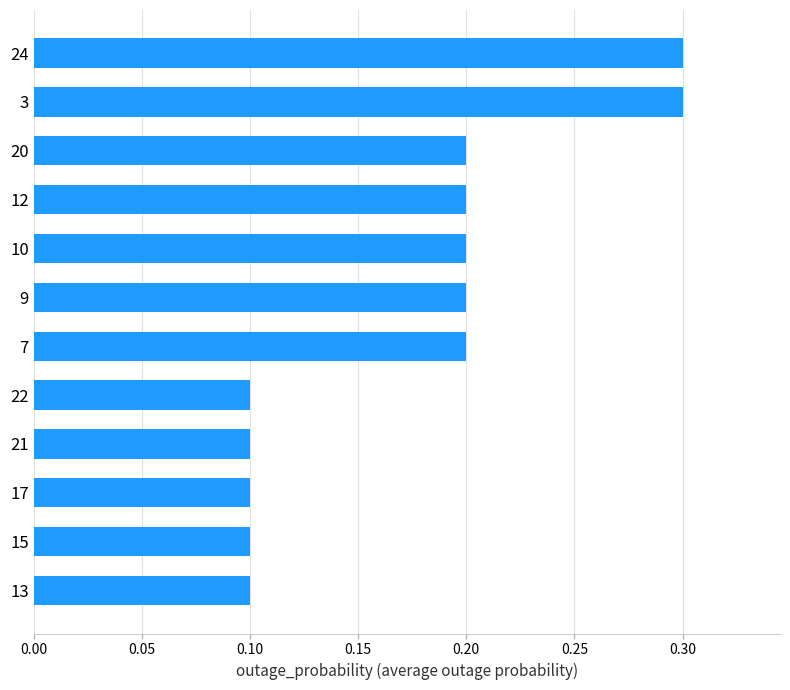

Count the values in the range 0 to 1.

12